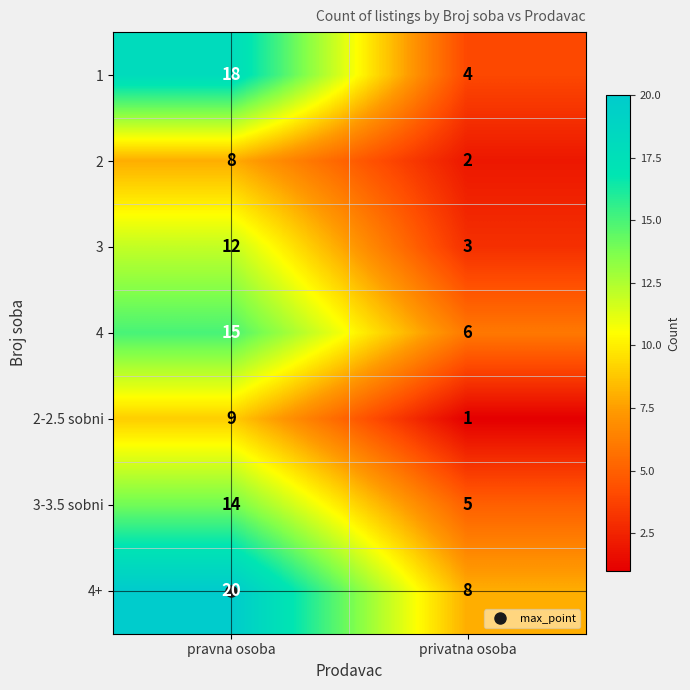

List the series in order of their peak value, lowest first.

2, 2-2.5 sobni, 3, 3-3.5 sobni, 4, 1, 4+